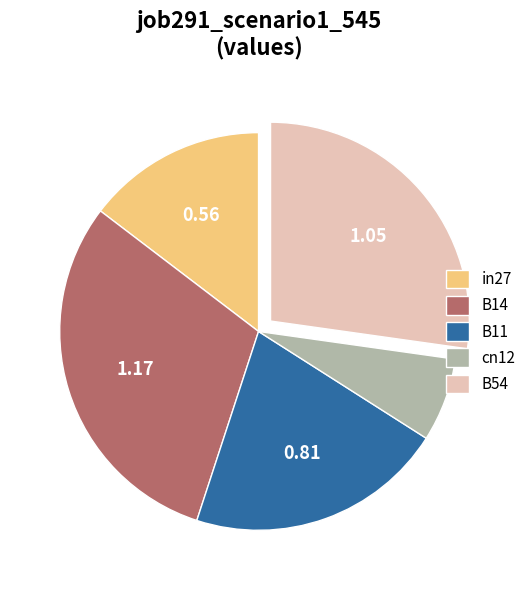

Does in27 account for over 50% of the chart?

No